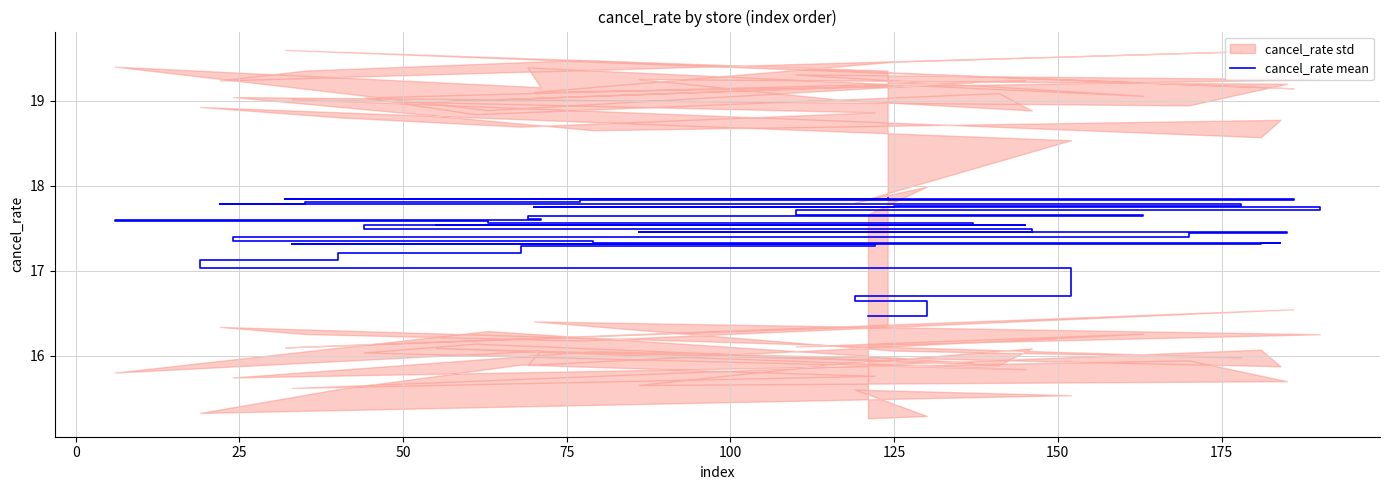

What is the difference between the maximum and second lowest values?

1.2